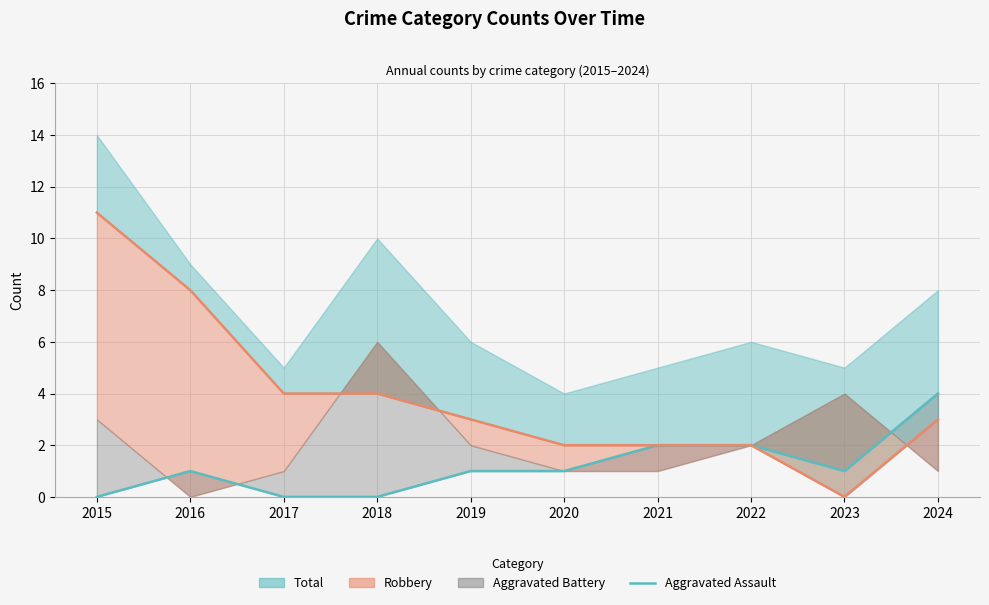

Is it true that the value at 2021 is 2?

True